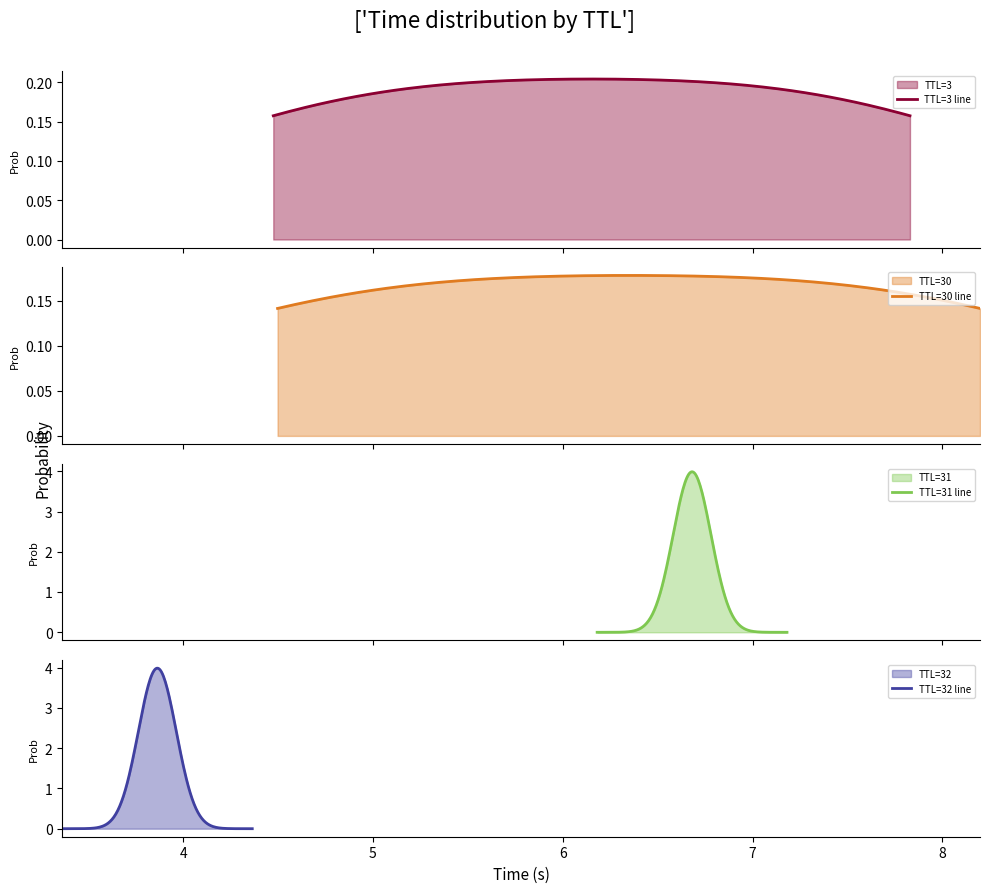

How many values are below 6?

3